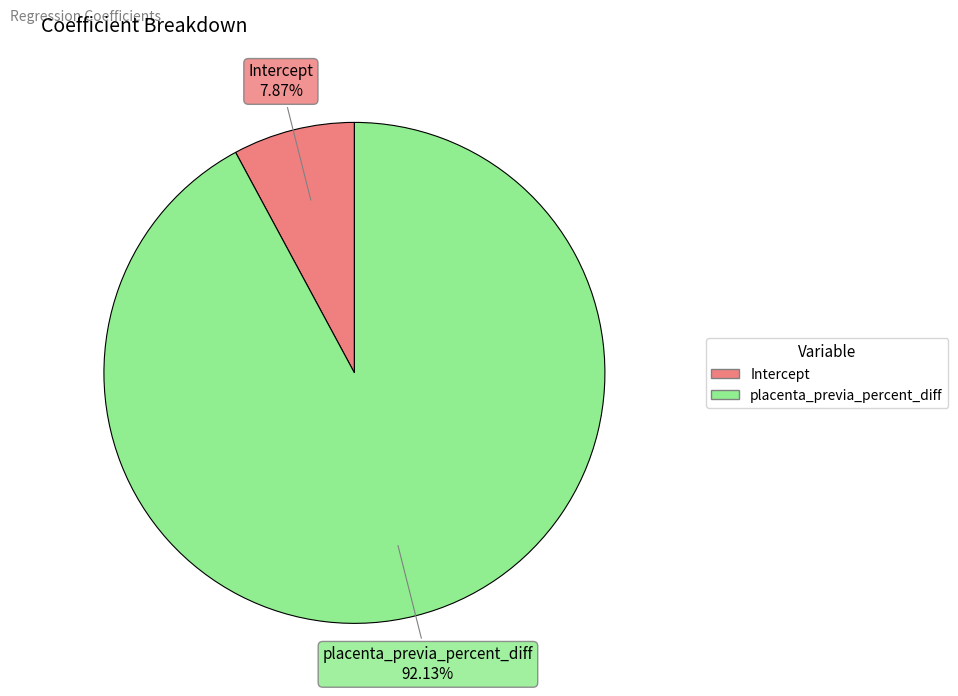

Is it true that placenta_previa_percent_diff is 79% of the pie?

False